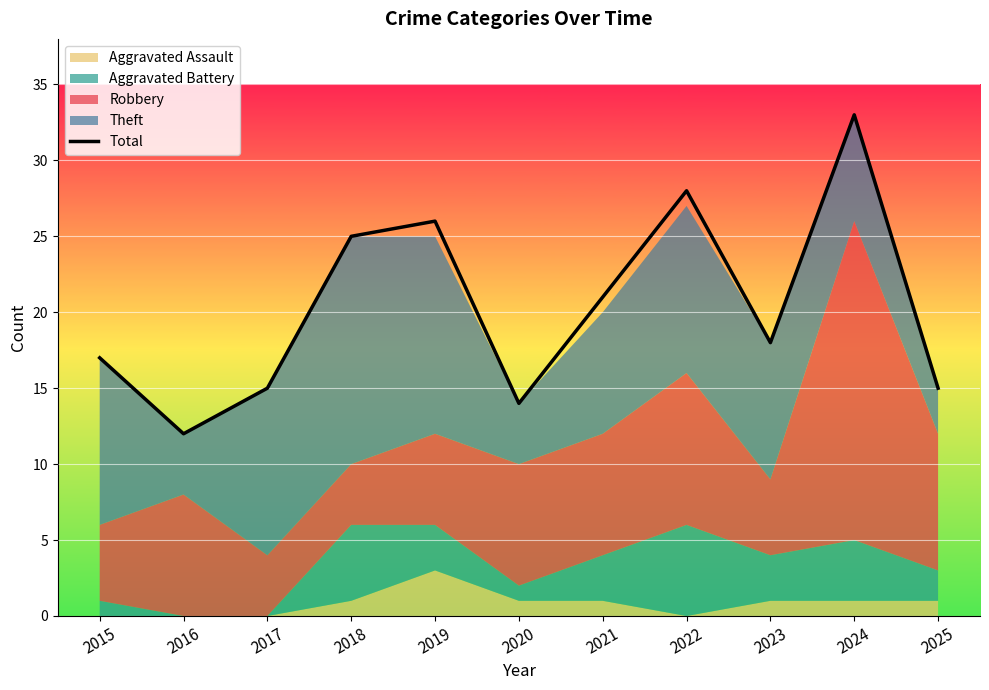

List the labels in order of value, smallest first.

2016, 2020, 2017, 2025, 2015, 2023, 2021, 2018, 2019, 2022, 2024